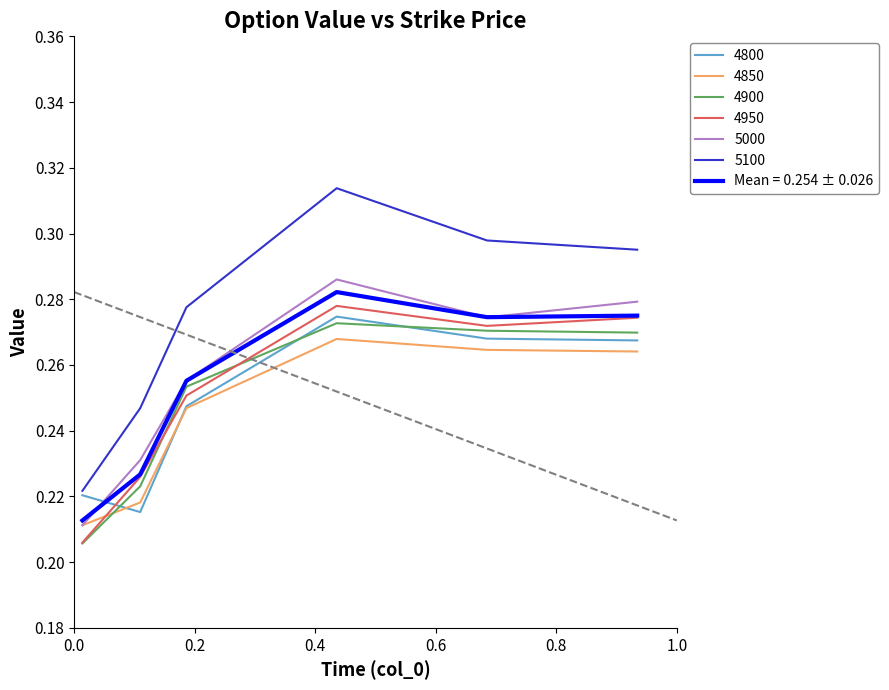

True or false: 4900 and 5100 intersect in this chart.

False